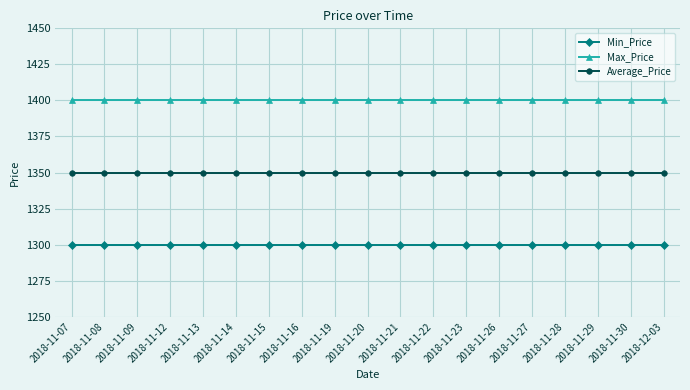

True or false: Average_Price and Max_Price intersect in this chart.

False